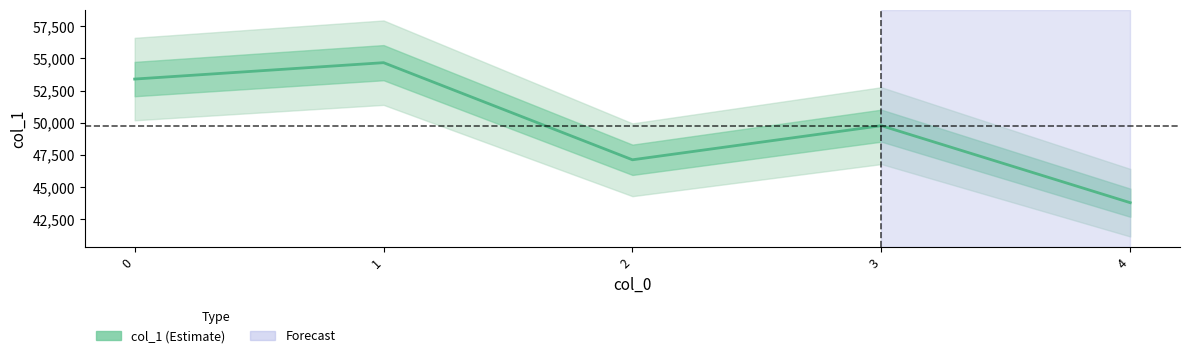

True or false: the data shows 49775 at 3.

True